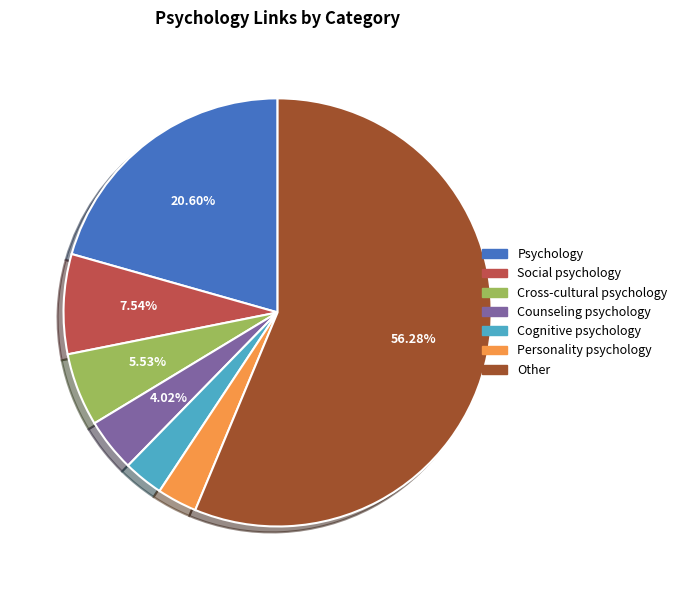

Is the sum of Cross-cultural psychology and Counseling psychology greater than half?

No